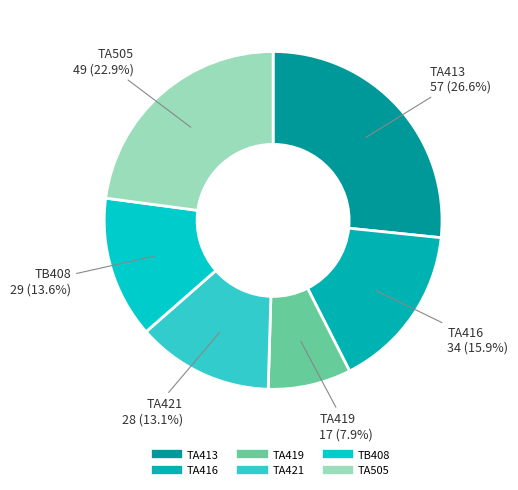

The TA419 slice represents 1% of the pie. True or false?

False